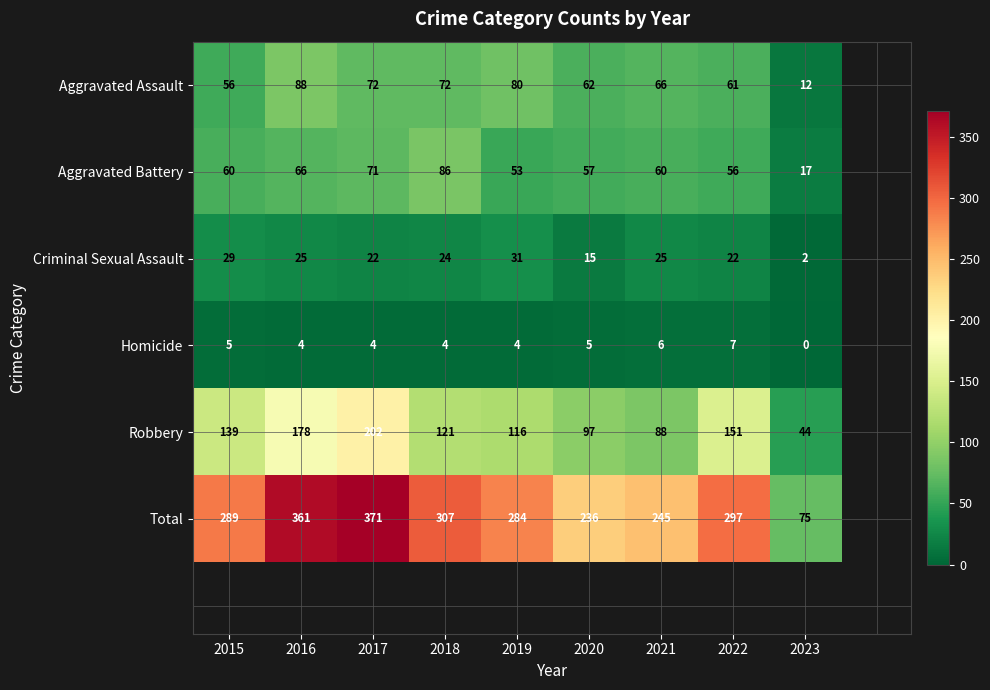

How many categories are shown in the chart?

9